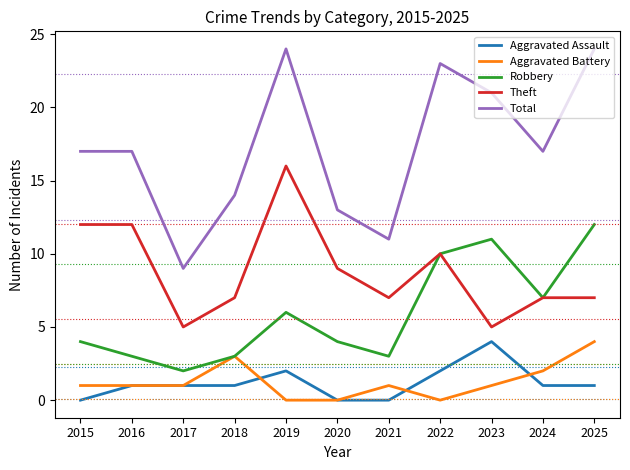

True or false: Total and Aggravated Battery intersect in this chart.

False